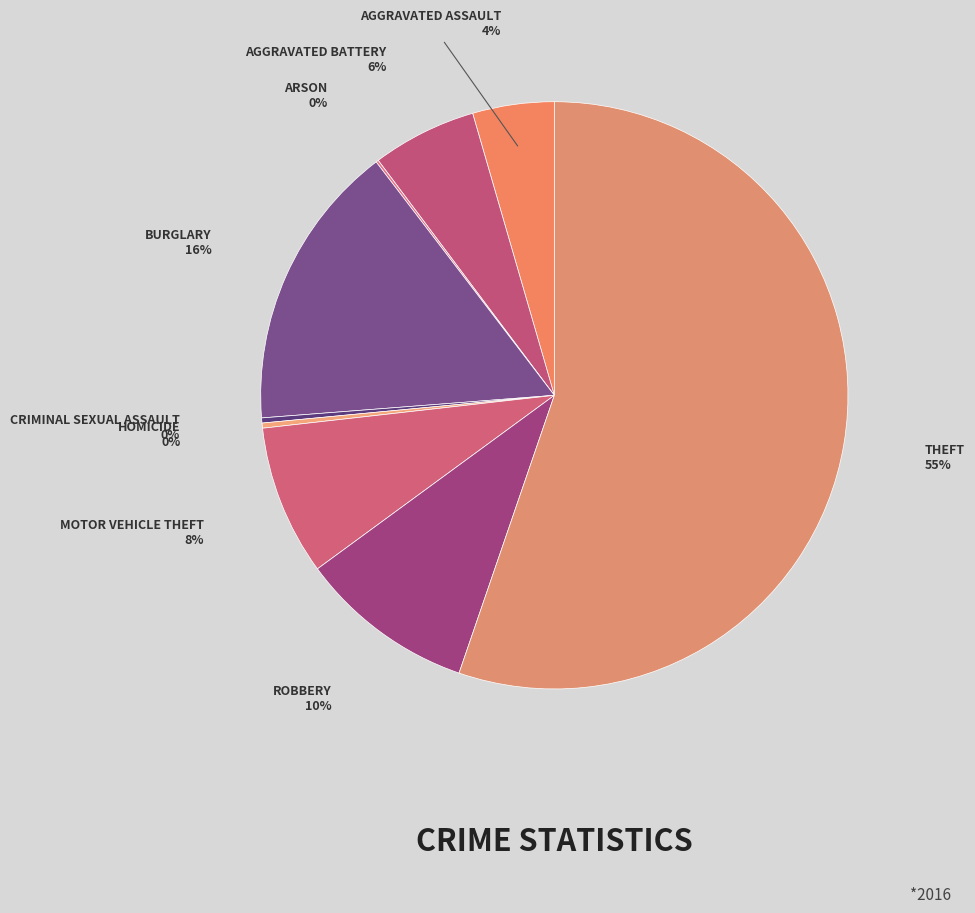

Rank the categories by value from highest to lowest.

Theft, Burglary, Robbery, Motor Vehicle Theft, Aggravated Battery, Aggravated Assault, Criminal Sexual Assault, Homicide, Arson